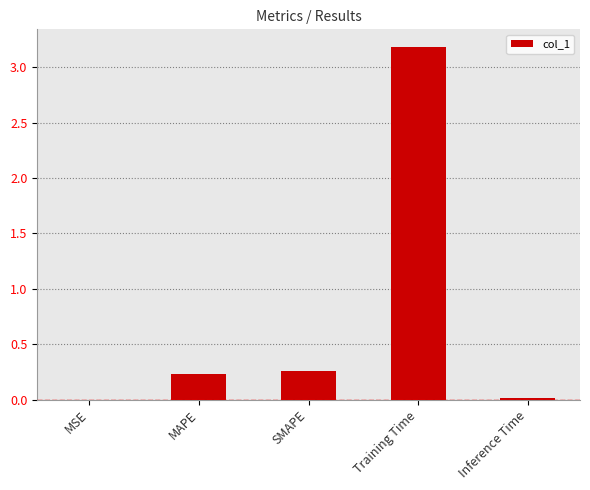

Where is the data nearest to the value 1?

SMAPE